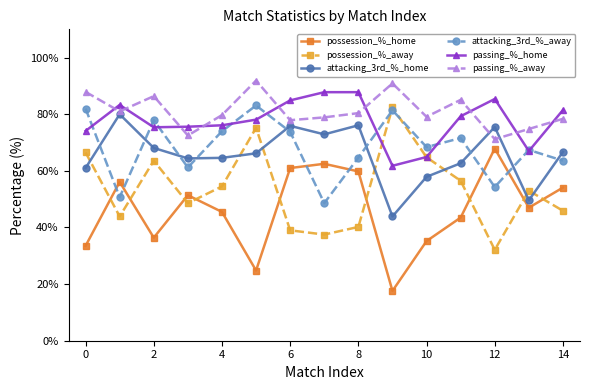

How many categories are shown in the chart?

15